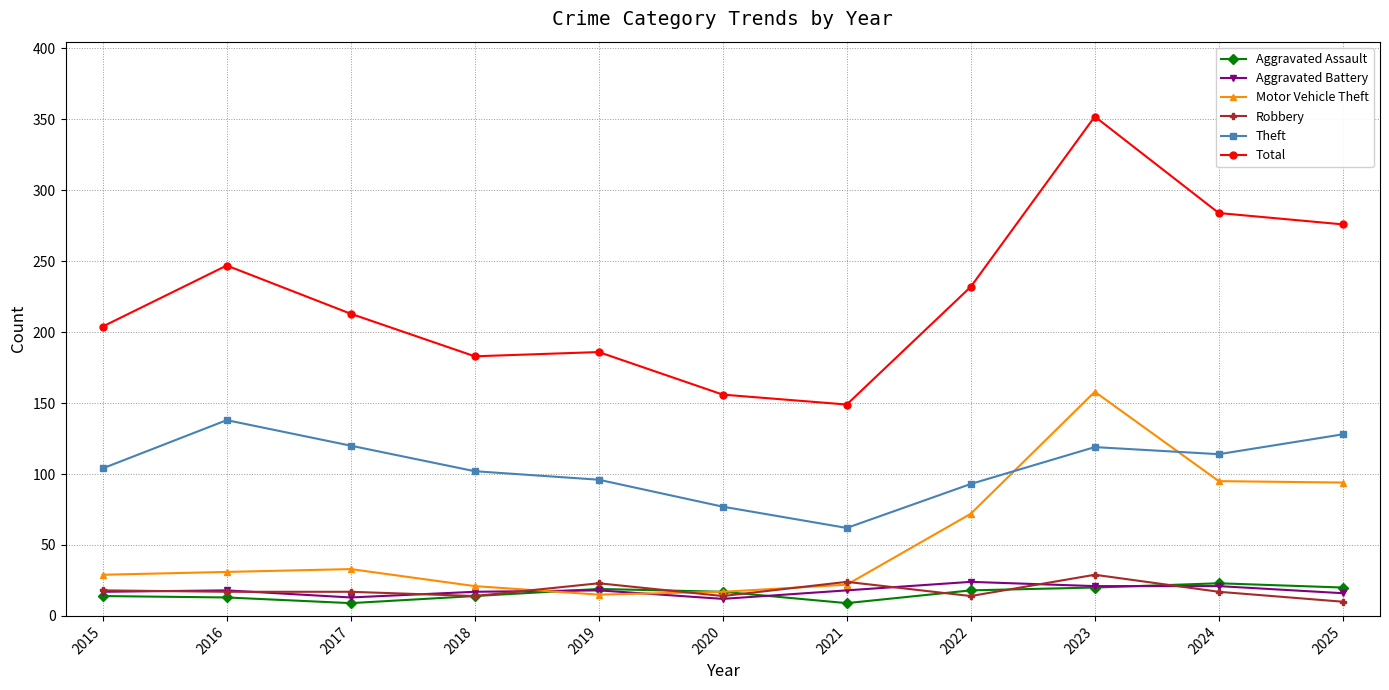

True or false: Total has more than 0 points higher than both neighbors.

True